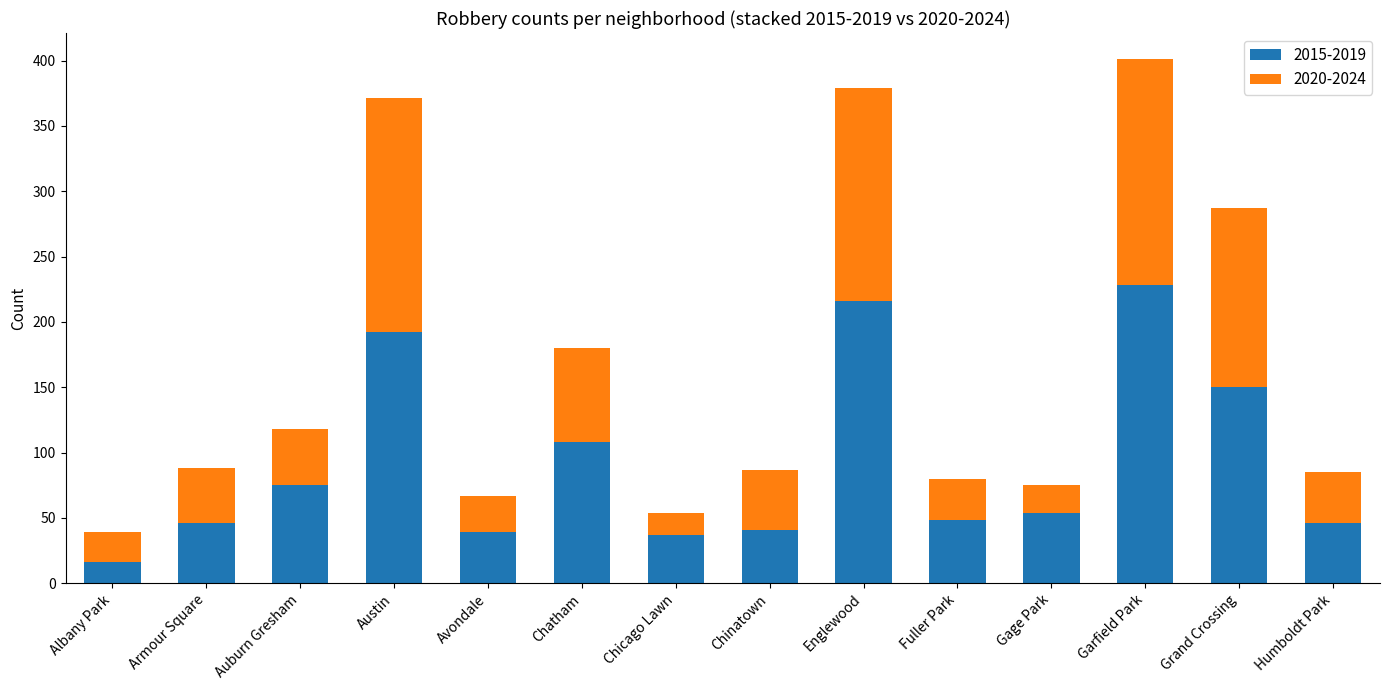

The 2015-2019 series shows 48 at Fuller Park. True or false?

True